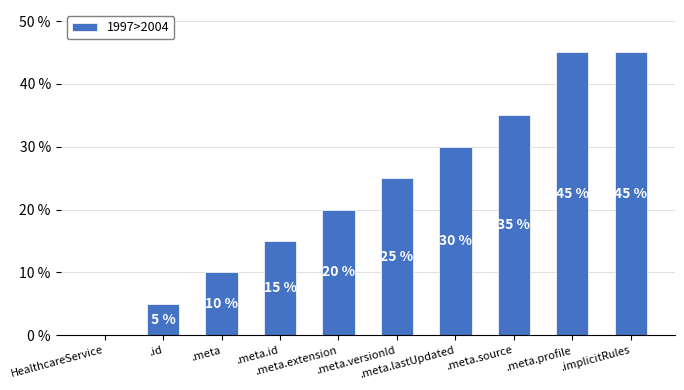

What is the maximum value shown in the chart?

45